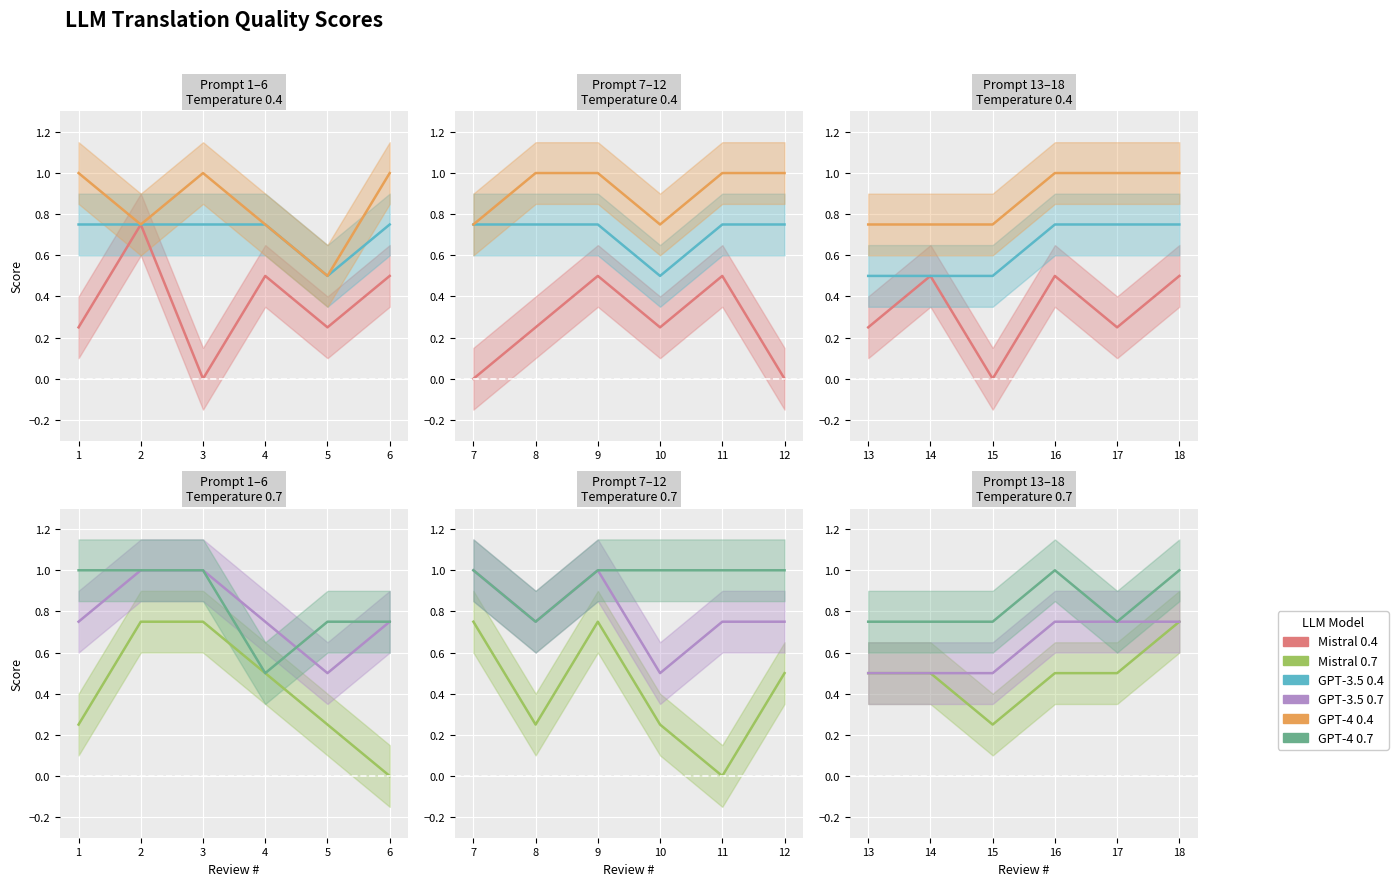

Which series has the largest total across all categories?

GPT-4 0.4